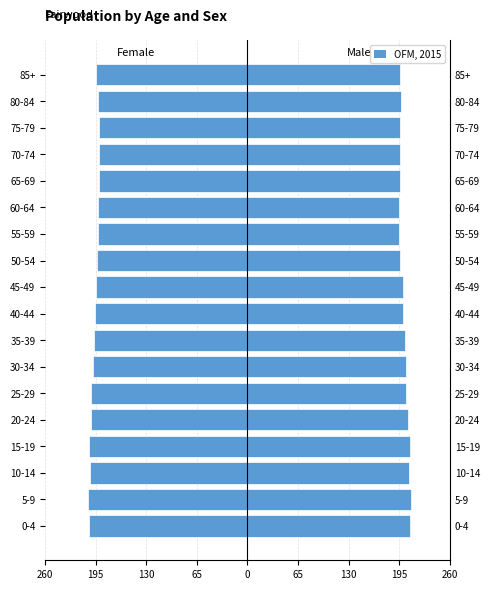

How many bars are there in total?

36